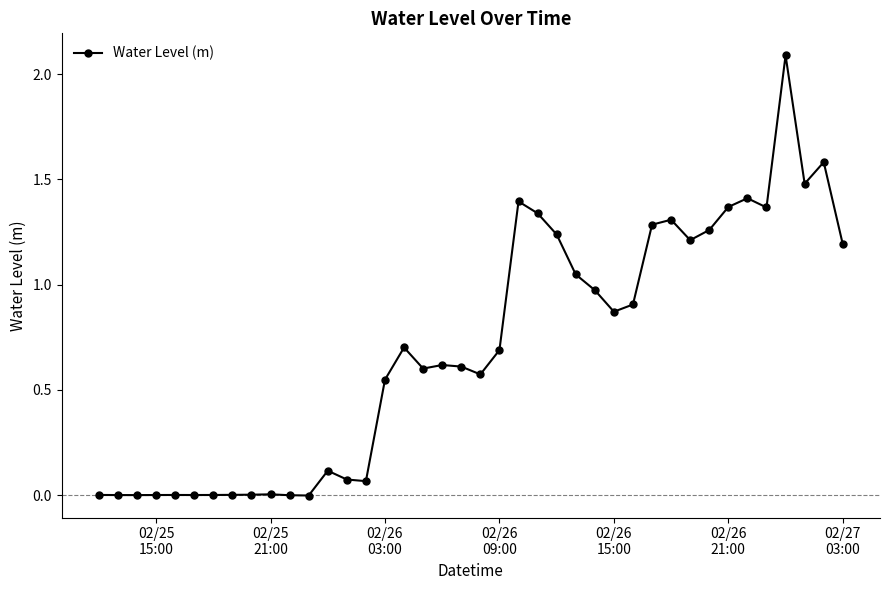

True or false: the data has more than 1 interior local peaks.

True